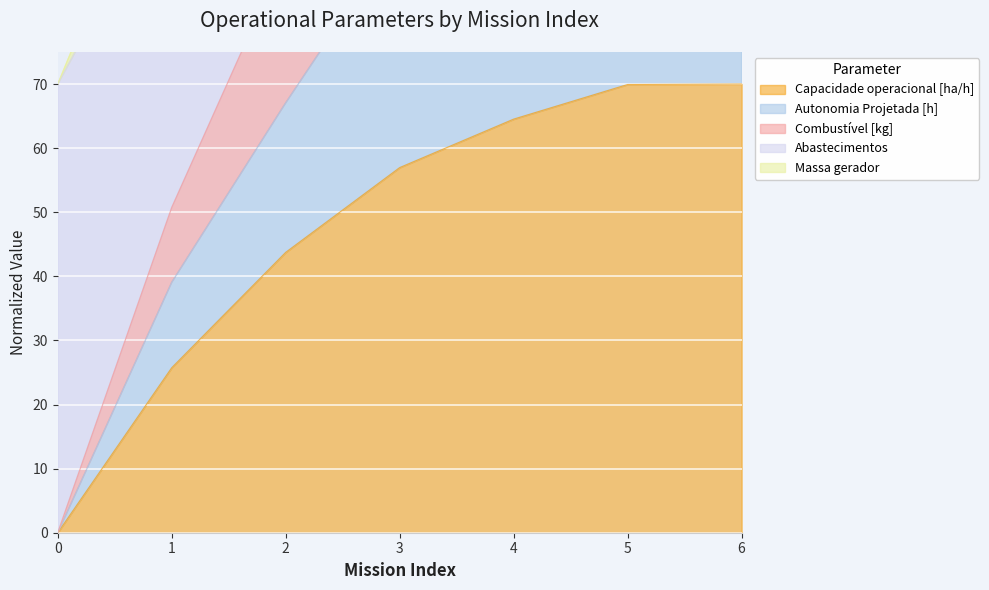

How many data points does each series have?

7